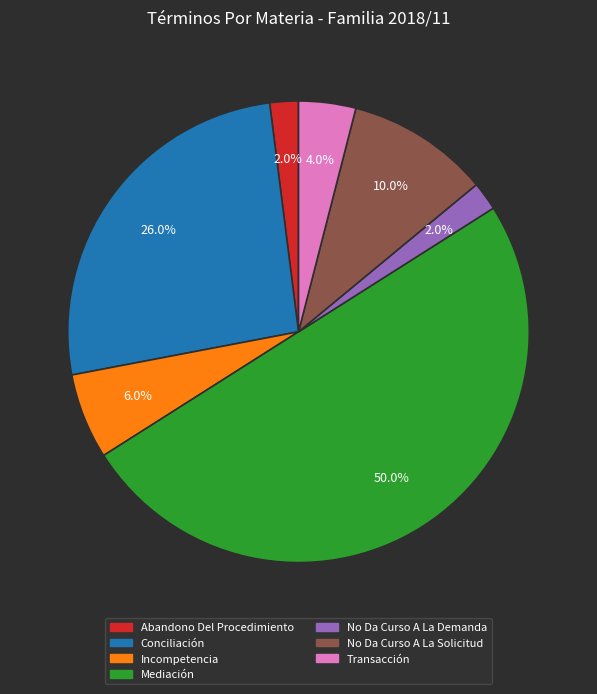

To the nearest percent, what portion does No Da Curso A La Solicitud represent?

10%